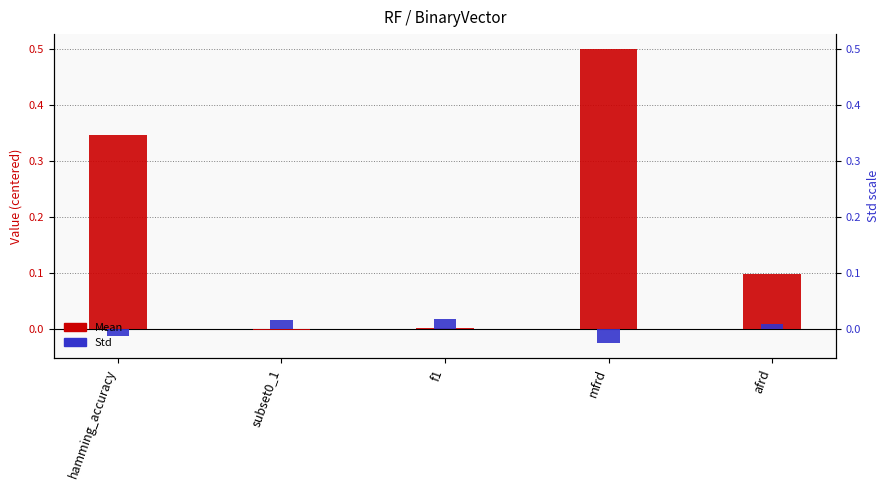

At which category is the sum across all series the highest?

mfrd